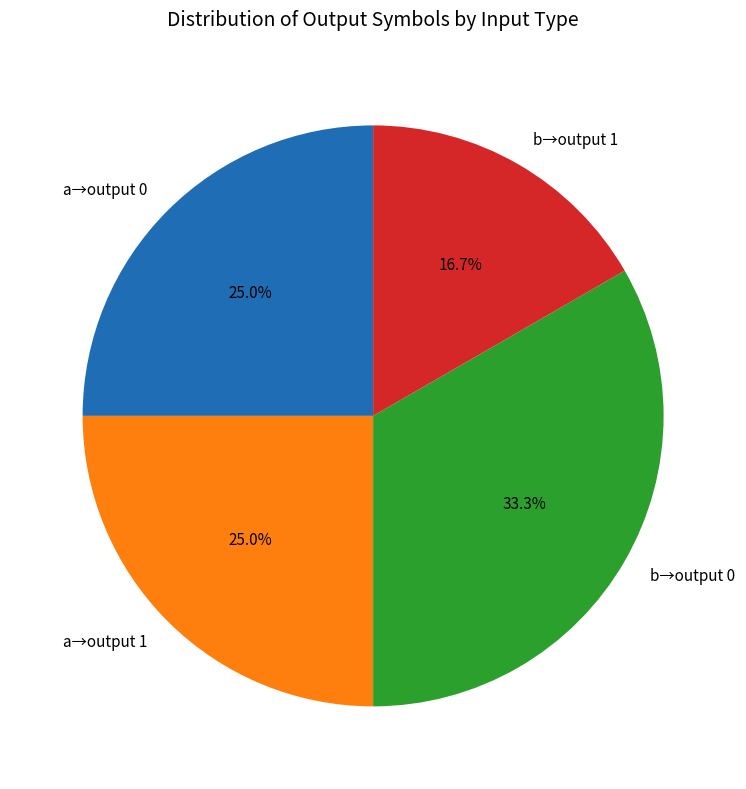

How many slices are in this pie chart?

4